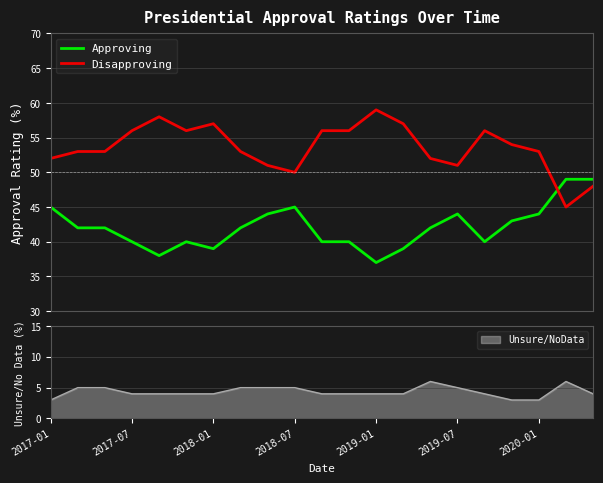

Which series has the largest range (max minus min)?

Disapproving